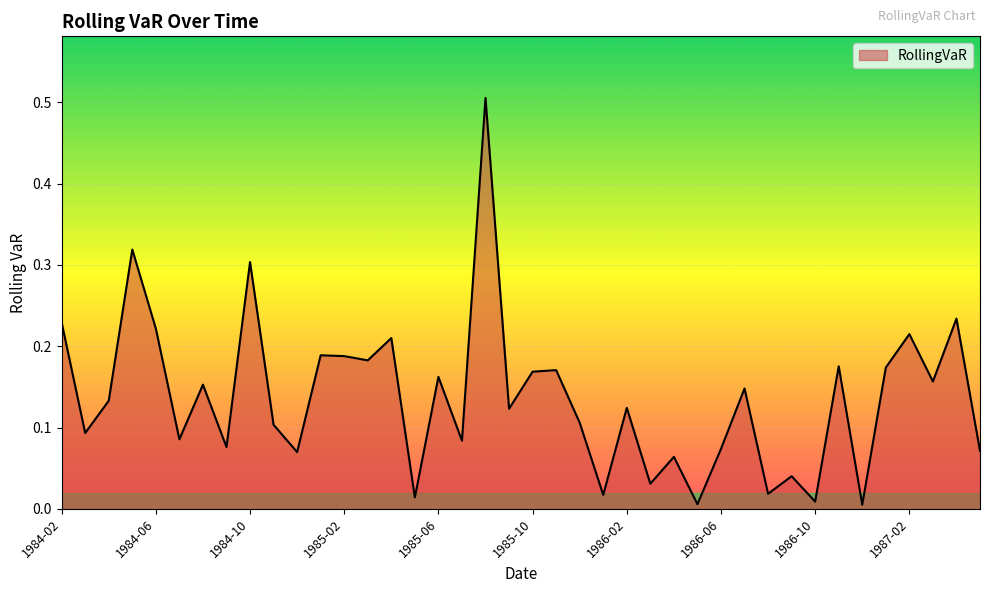

What is the greatest value displayed?

0.5